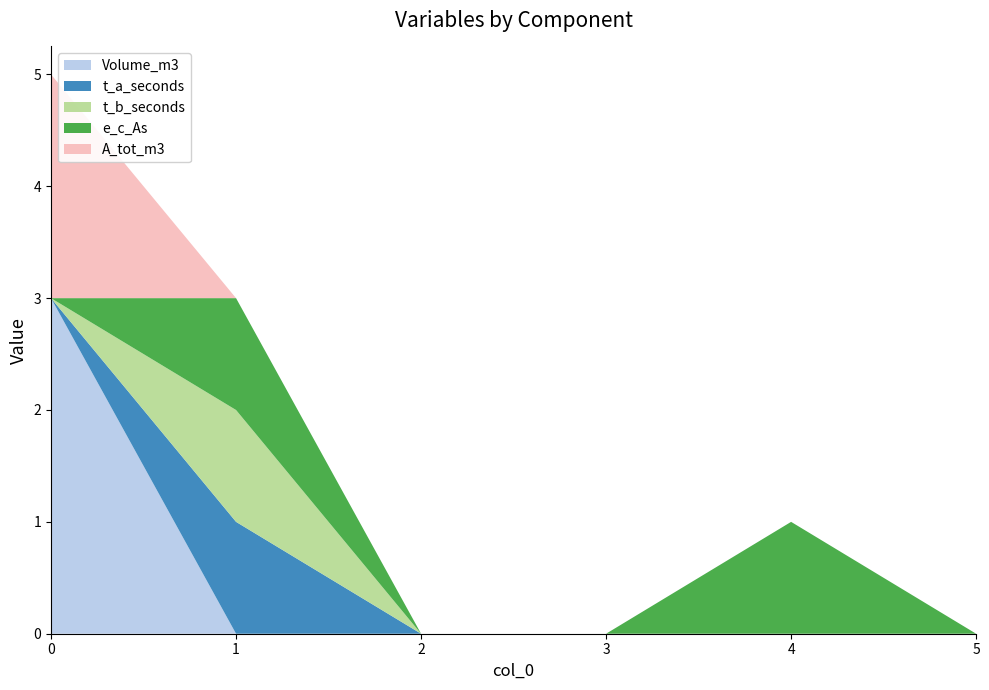

Reading right to left, what are all the values shown in this chart?

Volume_m3: 0	0	0	0	0	3
t_a_seconds: 0	0	0	0	1	0
t_b_seconds: 0	0	0	0	1	0
e_c_As: 0	1	0	0	1	0
A_tot_m3: 0	0	0	0	0	2